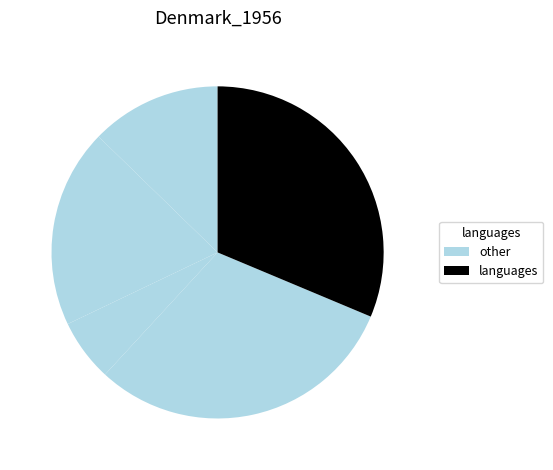

How many segments does this pie chart have?

5